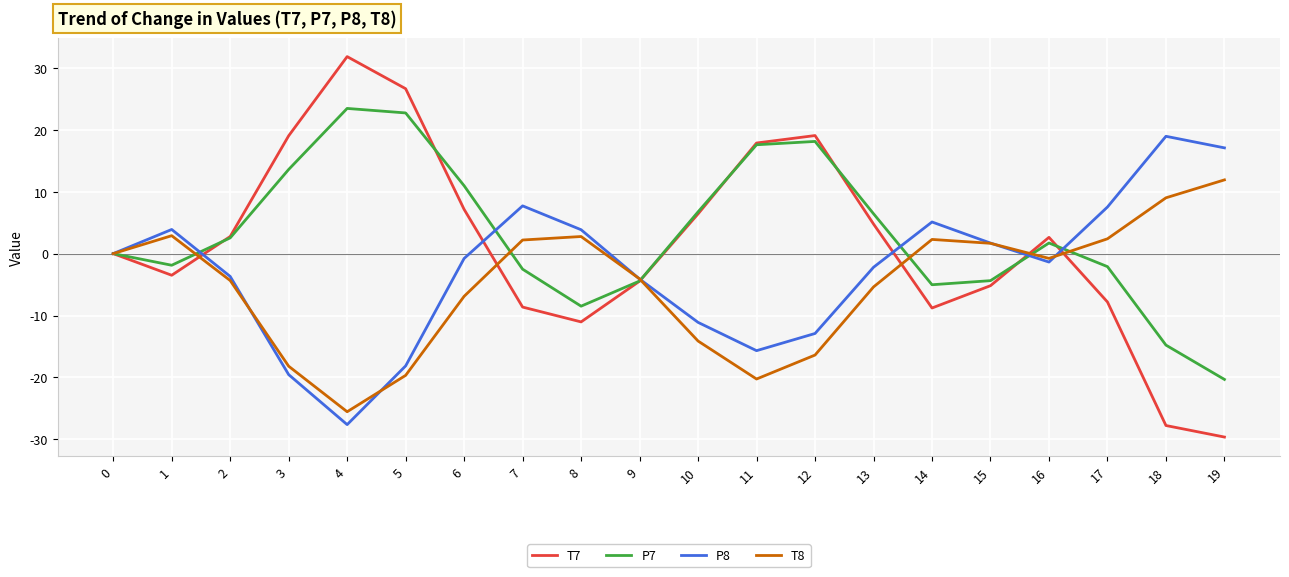

Where does the T7 series first go above 2?

2